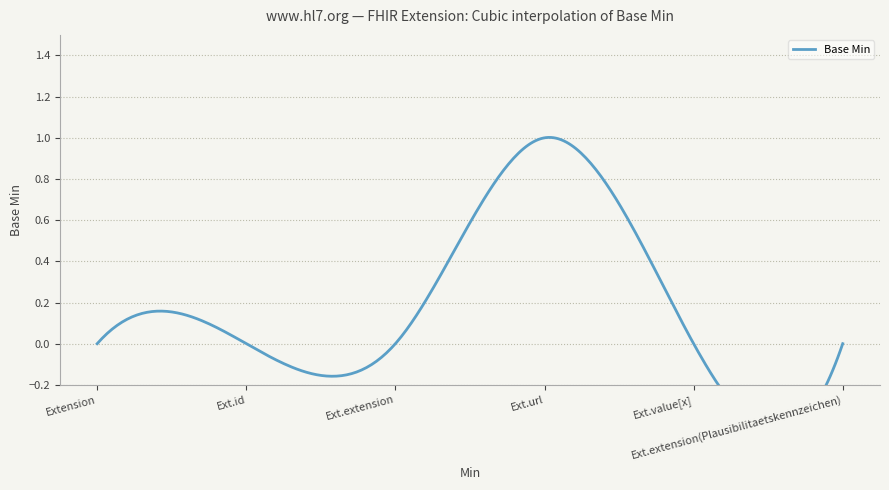

True or false: the data has more than 1 interior local peaks.

False